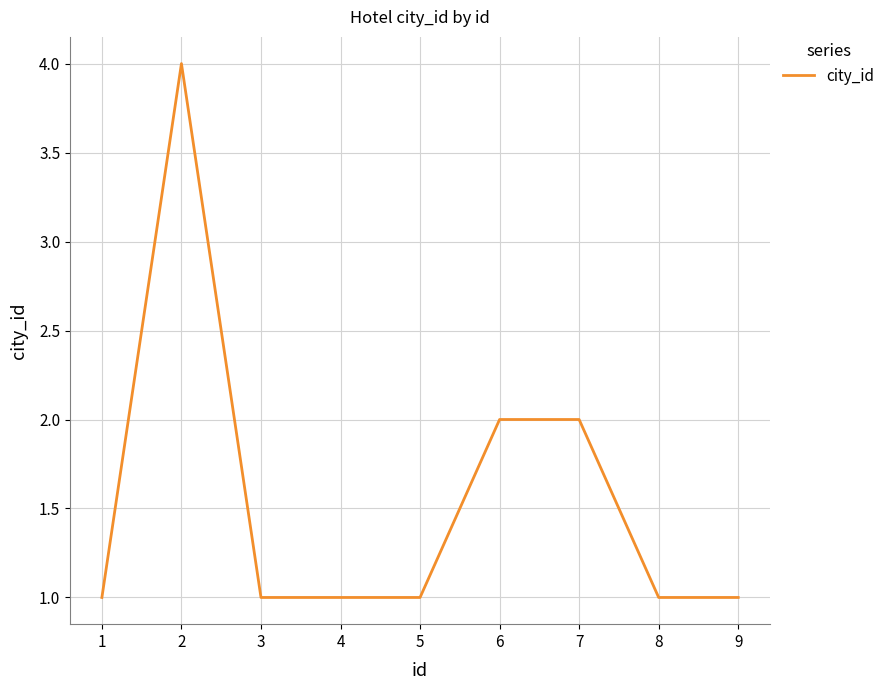

Reading left to right, transcribe all the data shown in this chart.

1=1	2=4	3=1	4=1	5=1	6=2	7=2	8=1	9=1